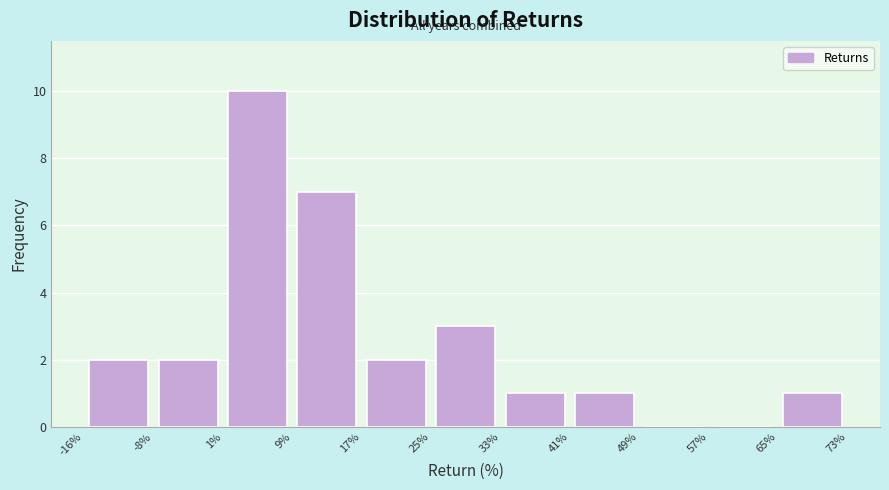

Reading left to right, transcribe this chart: for each bar, give the range it covers on the x-axis and its height. The values are not printed on the chart, so give them approximately, as read against the axis.

-16% to -8%: 2
-8% to 1%: 2
1% to 9%: 10
9% to 17%: 7
17% to 25%: 2
25% to 33%: 3
33% to 41%: 1
41% to 49%: 1
49% to 57%: 0
57% to 65%: 0
65% to 73%: 1